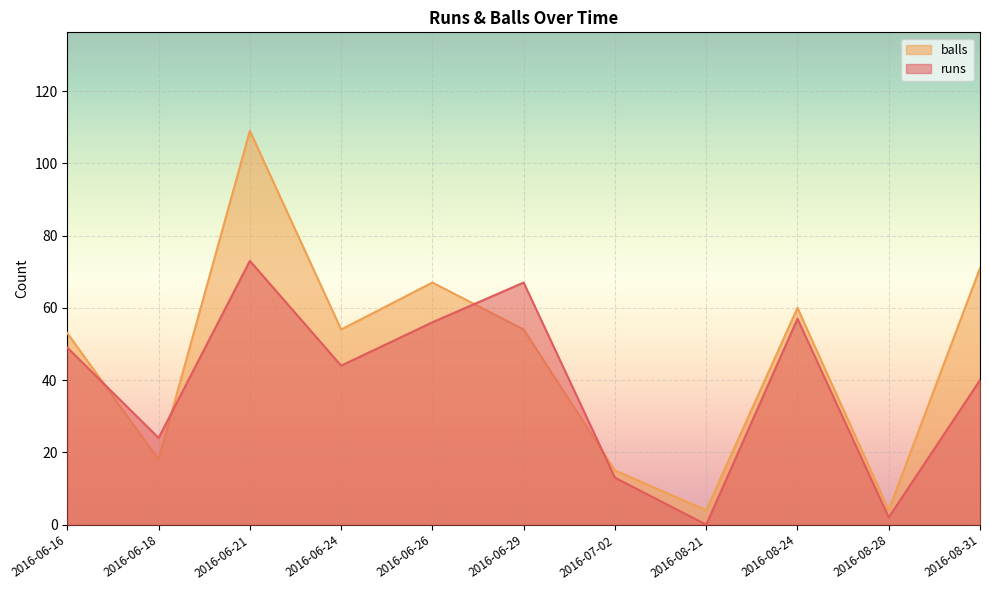

How many intersections are there between balls and runs?

4